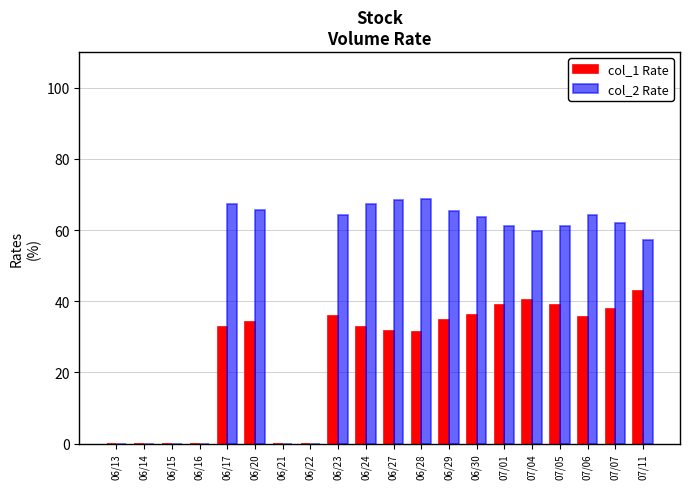

Which series has the largest total across all categories?

col_2 Rate